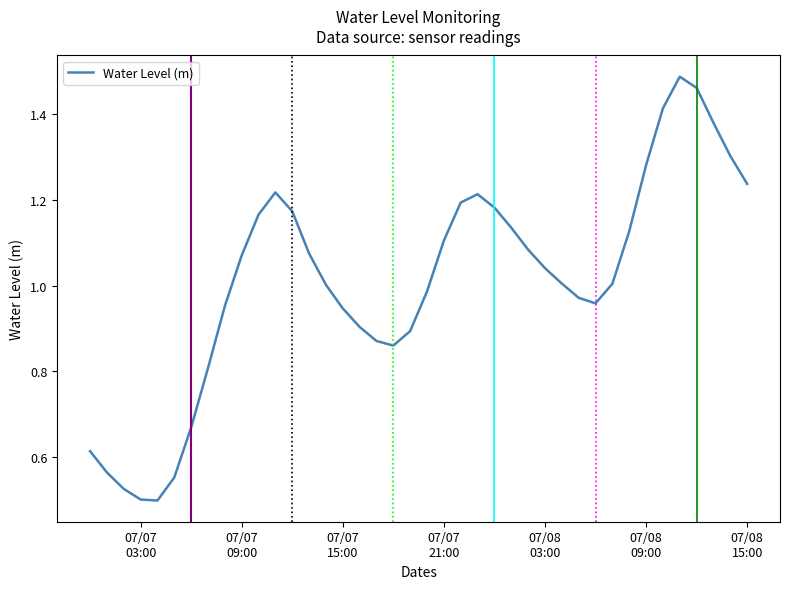

Does the chart have visible grid lines?

No